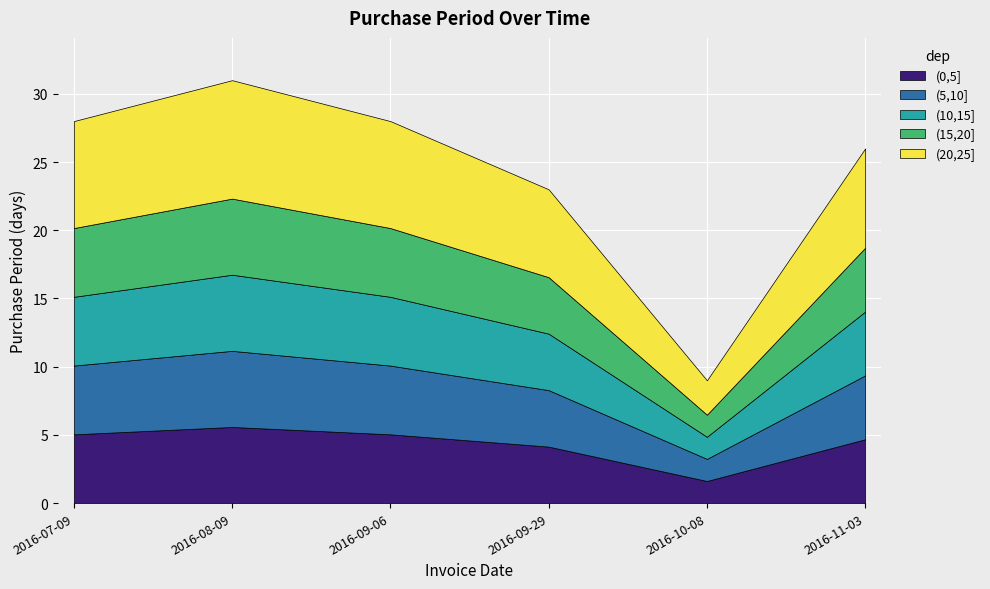

Which category has the lowest value across all series?

2016-10-08